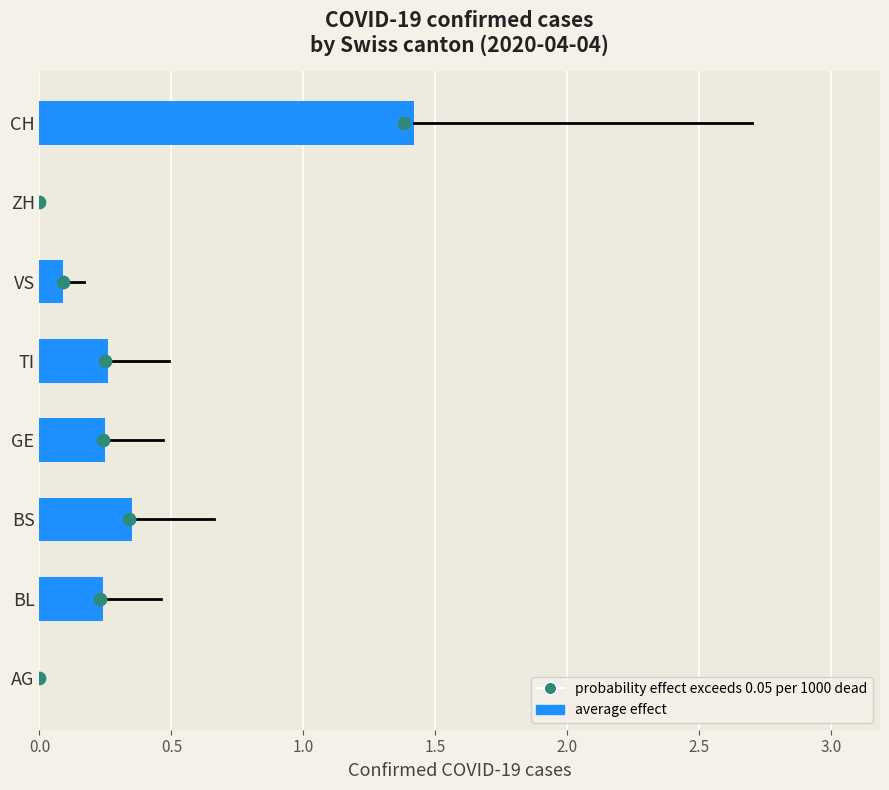

Which series contains the lowest Y value?

average effect